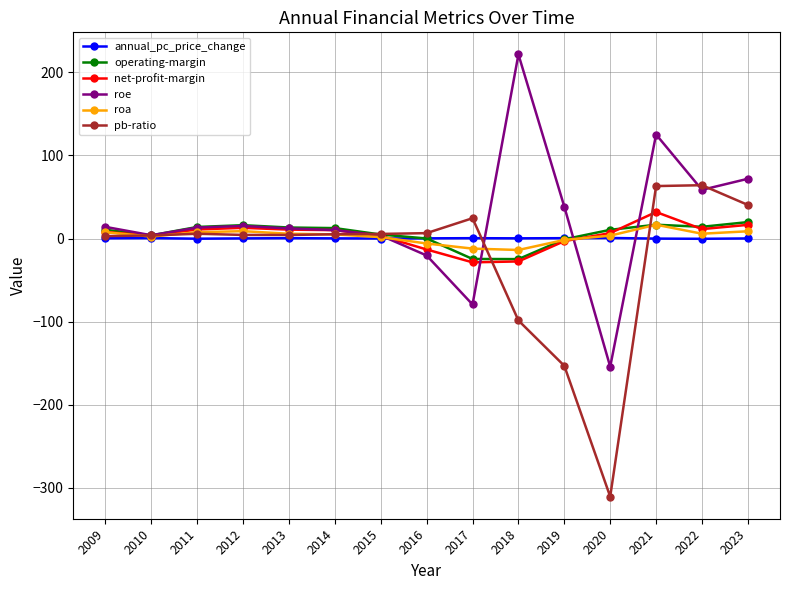

What is the difference between the pb-ratio values at 2010 and 2016?

2.8